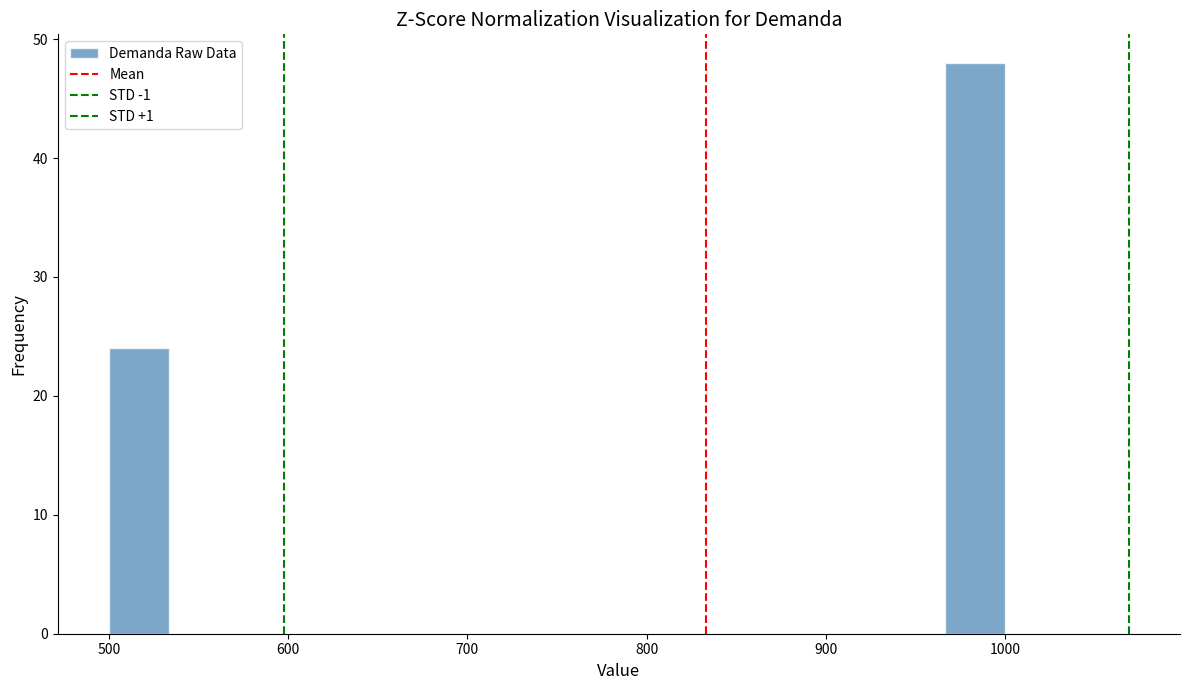

Read against the x-axis, roughly where is the centre of the tallest bar?

980